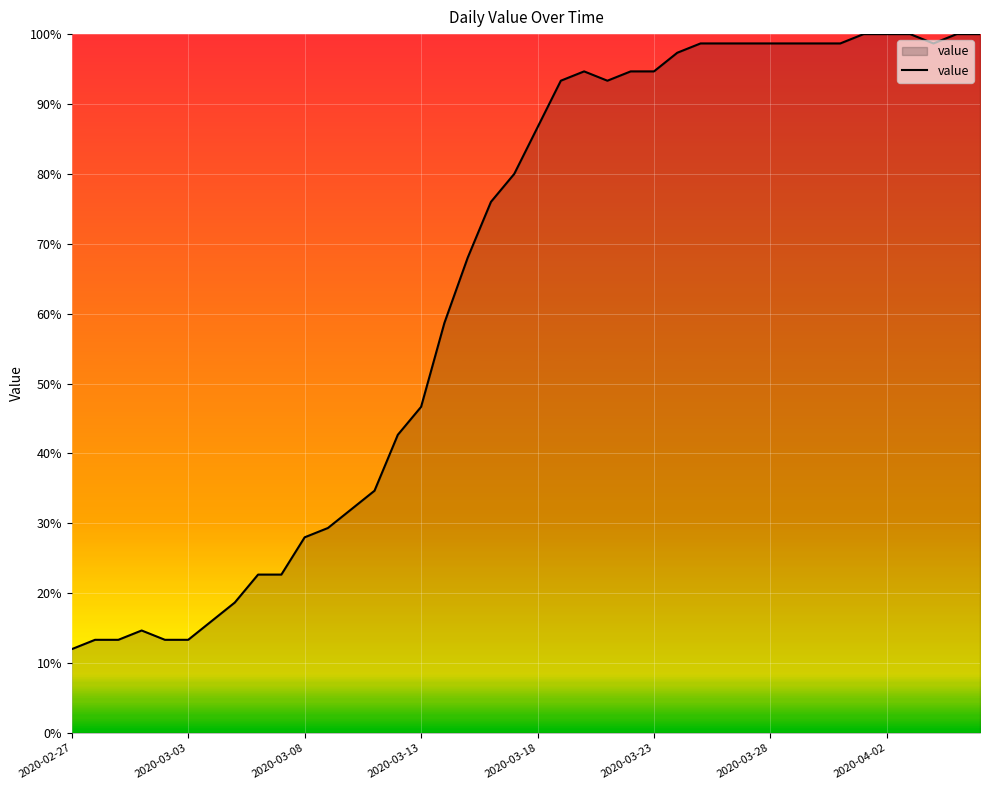

What is the difference between the maximum and minimum values?

88.0